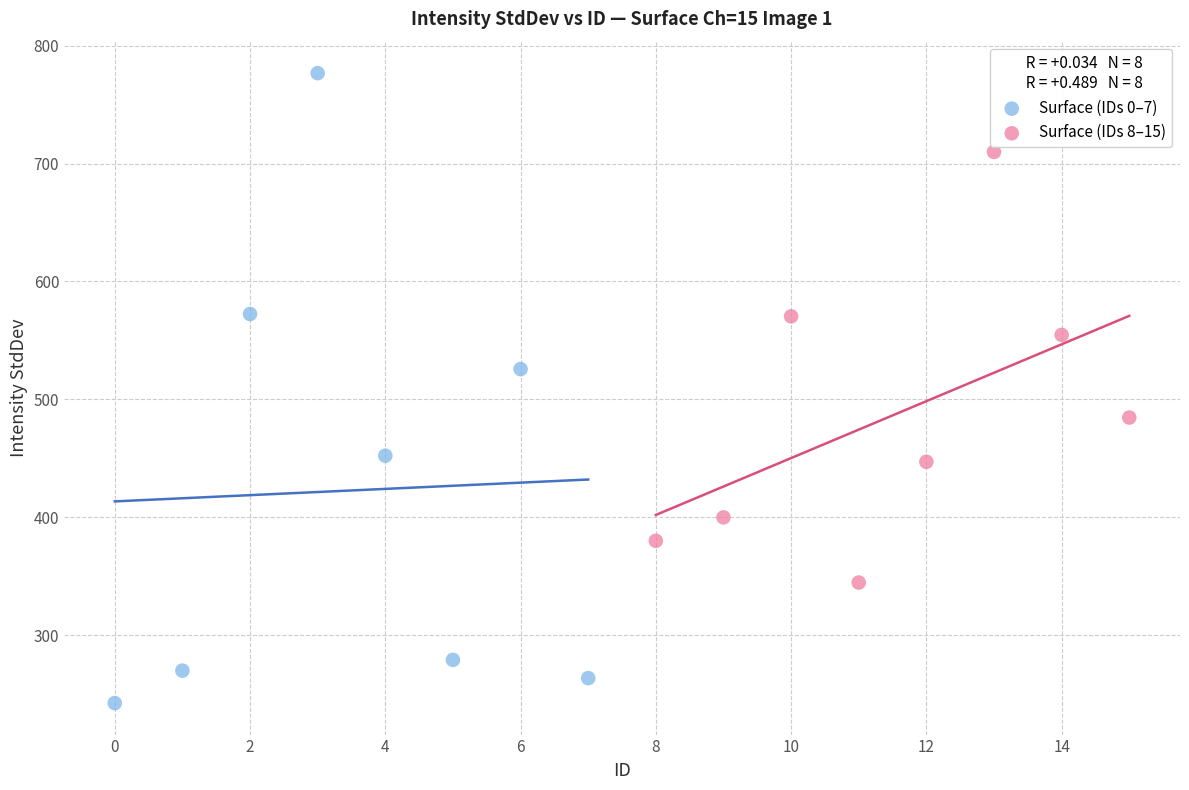

Which series reaches the maximum Y coordinate?

Surface (IDs 0–7)